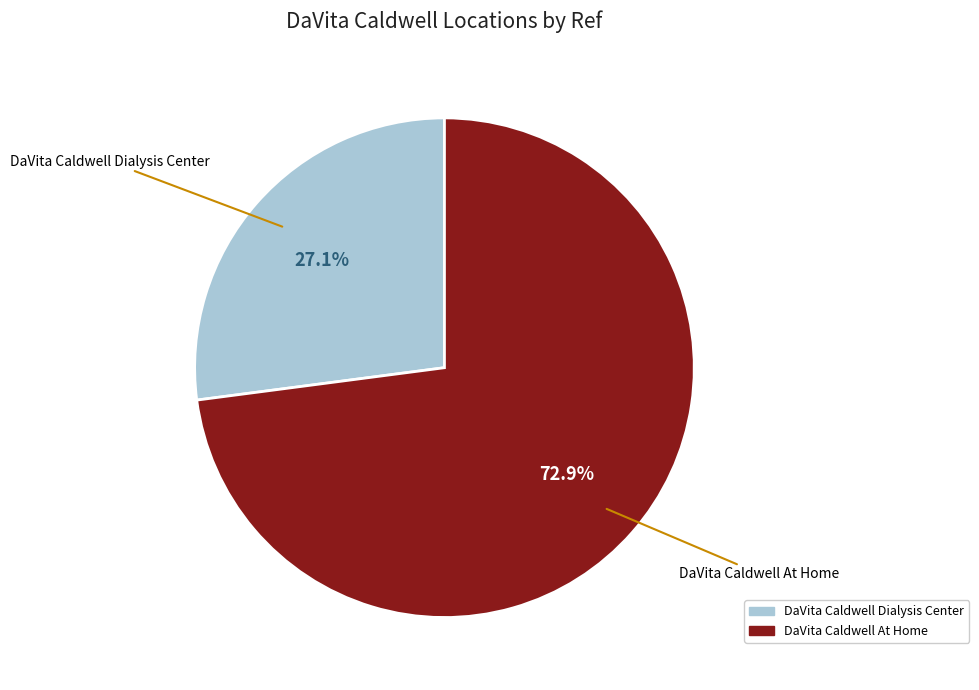

What percentage is the DaVita Caldwell At Home slice, to the nearest percent?

73%